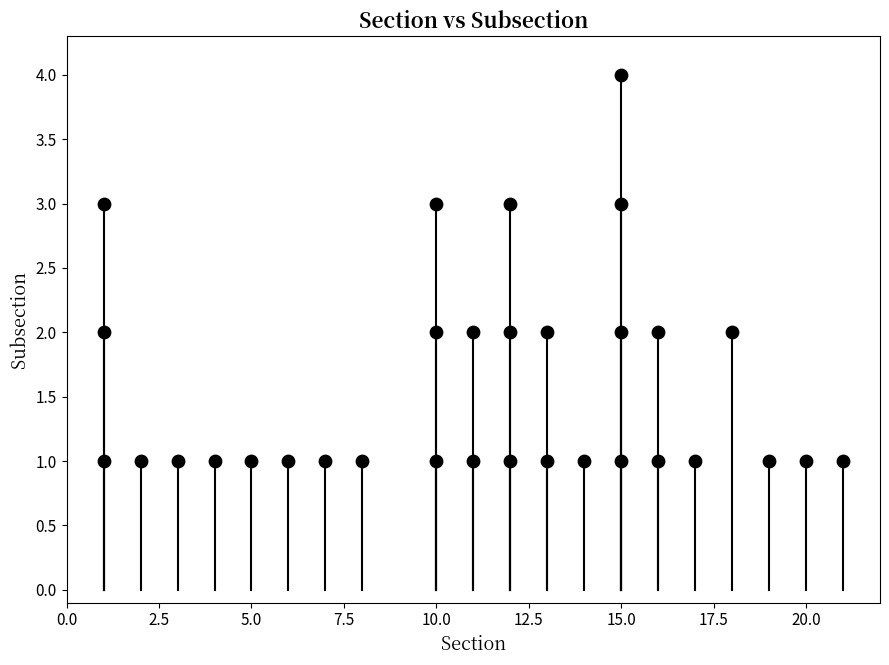

What is the range of X values (max minus min)?

20